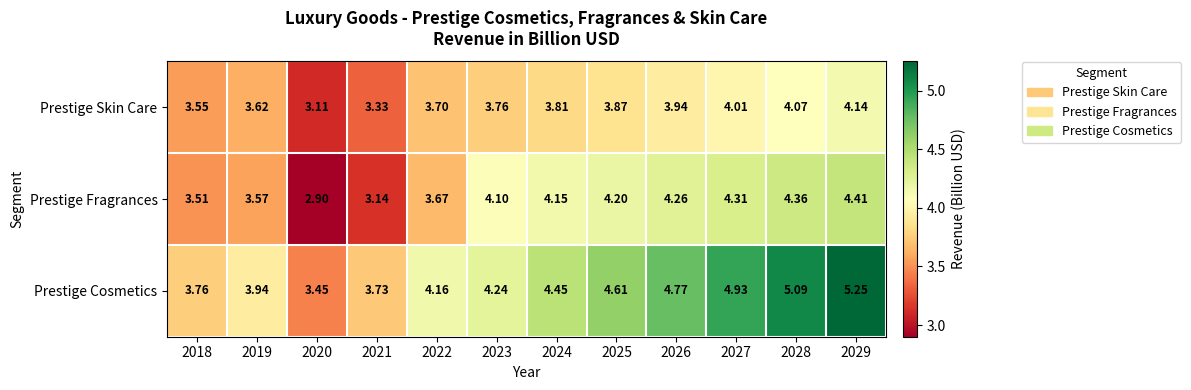

Rank the series by their maximum value, from highest to lowest.

Prestige Cosmetics, Prestige Fragrances, Prestige Skin Care